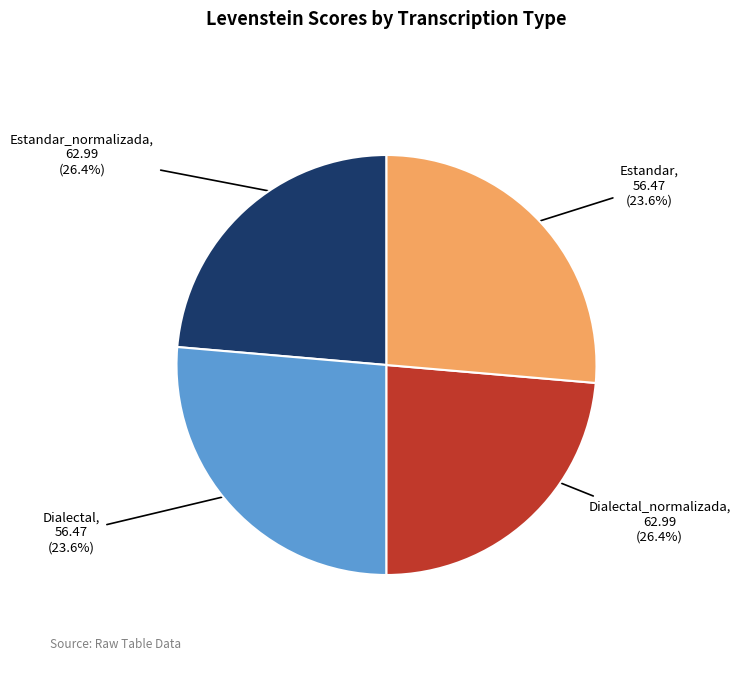

To the nearest percent, what is the average slice percentage?

25%